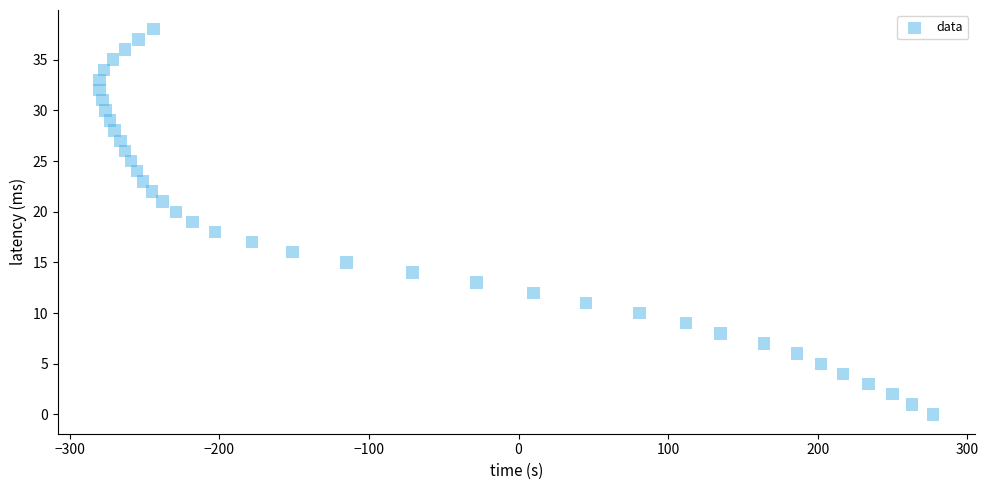

What is the range of Y values (max minus min)?

38